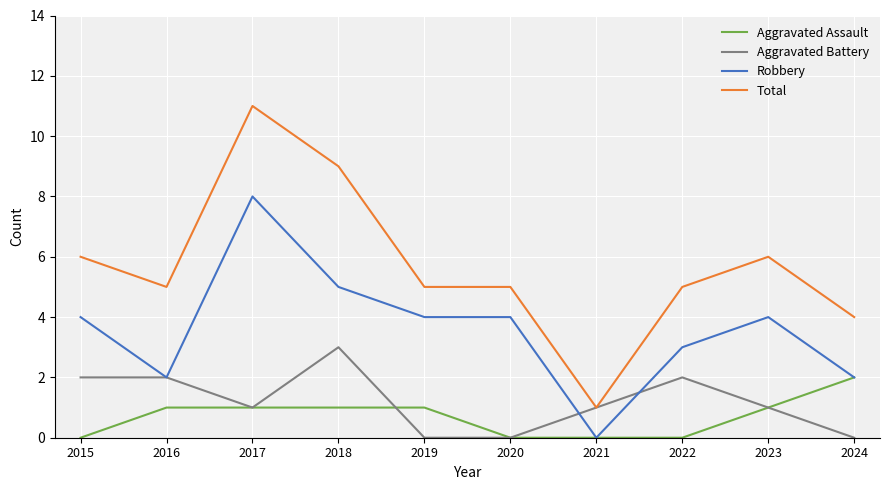

At 2022, list the series in order from smallest to largest.

Aggravated Assault, Aggravated Battery, Robbery, Total